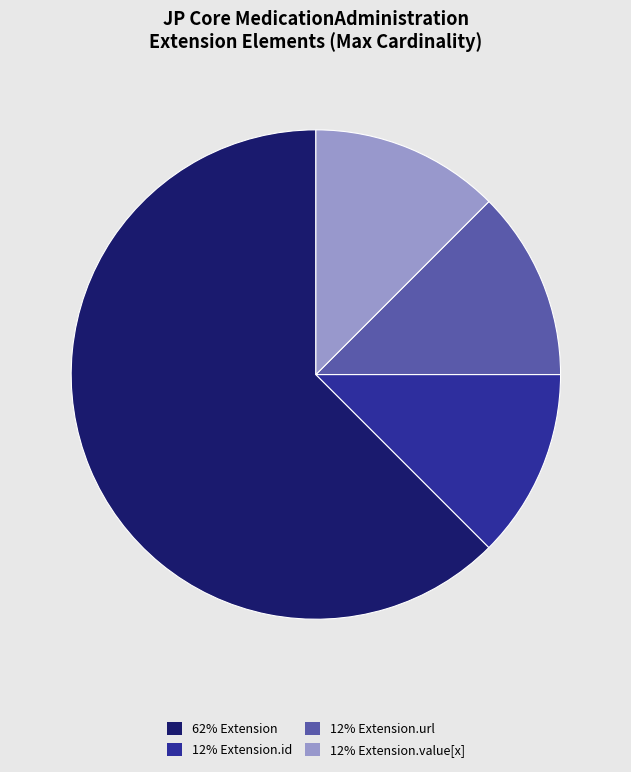

Which category has the biggest portion of the pie?

62% Extension